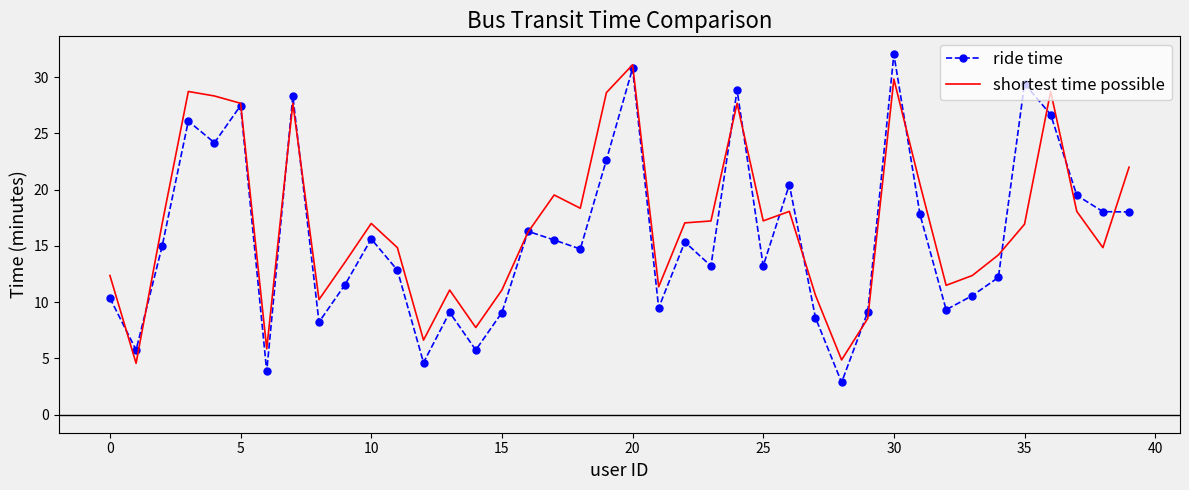

What is the greatest value displayed?

32.0